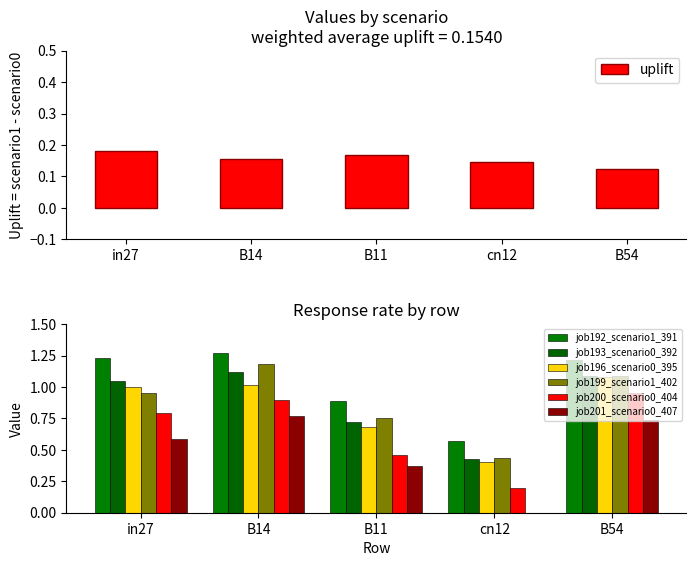

Rank the series by their maximum value, from highest to lowest.

job192_scenario1_391, job199_scenario1_402, job193_scenario0_392, job196_scenario0_395, job200_scenario0_404, job201_scenario0_407